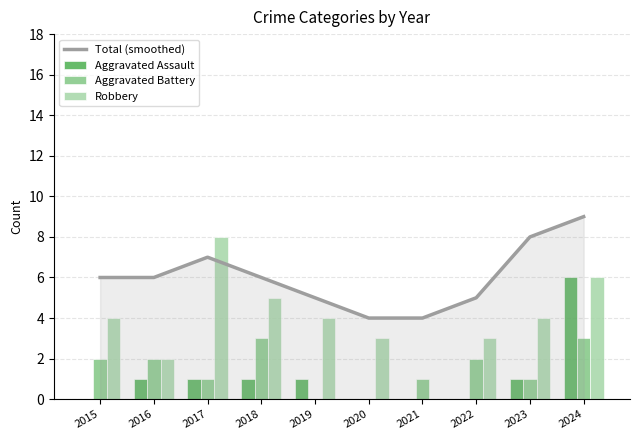

At which label does Aggravated Assault reach its peak?

2024